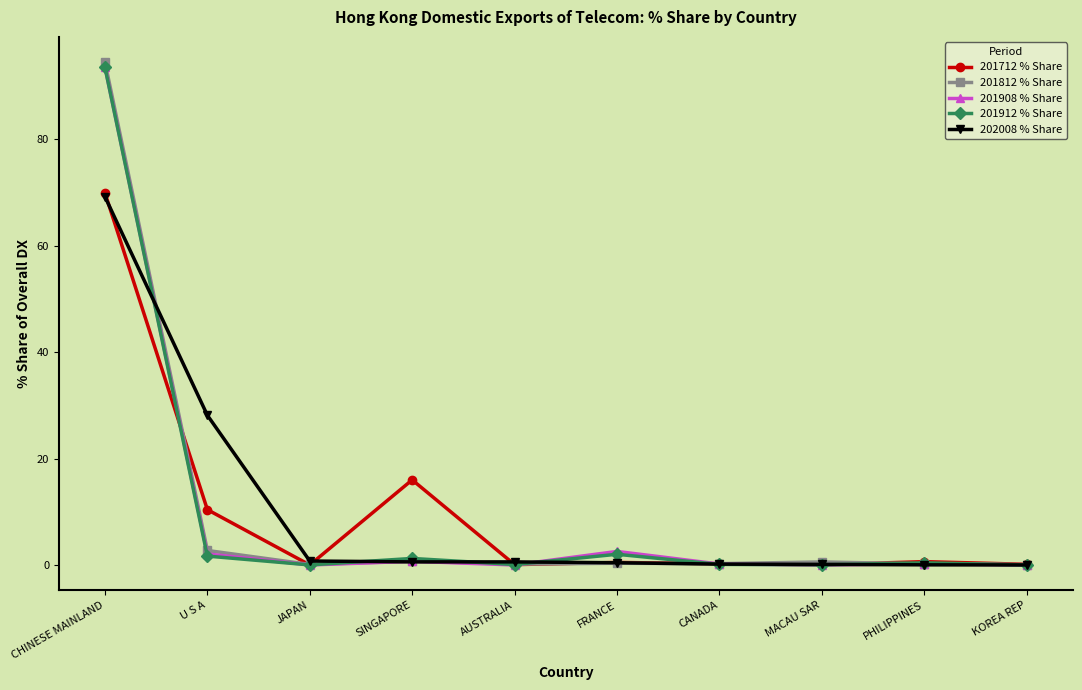

At which category does 201712 % Share reach its first local valley?

JAPAN